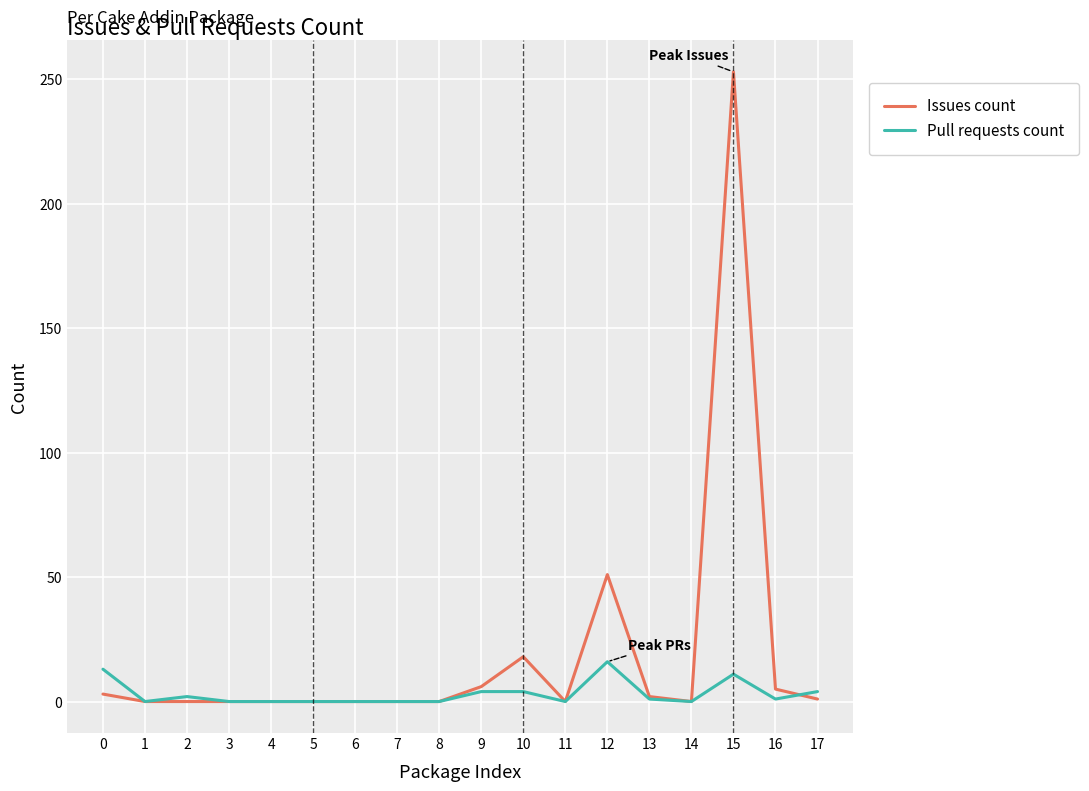

How many distinct data groups are displayed?

2